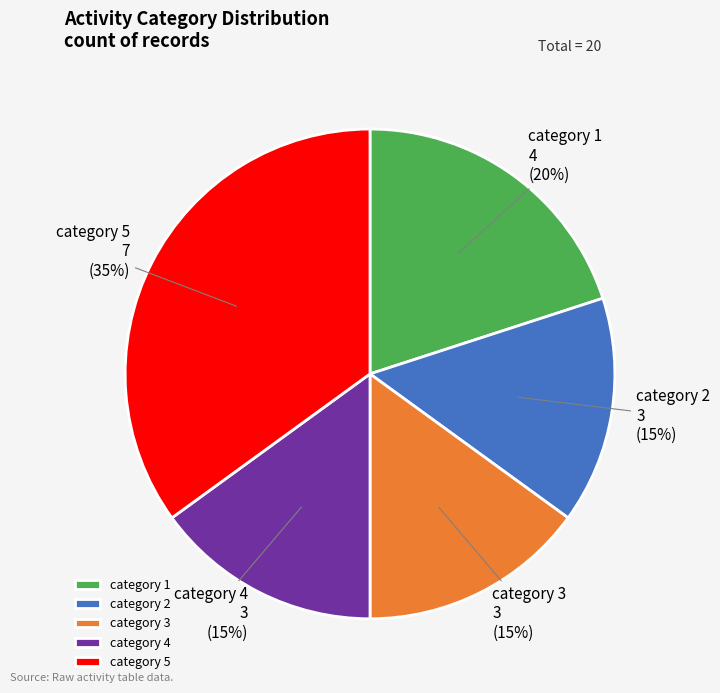

Does category 4 represent more than half of the total?

No